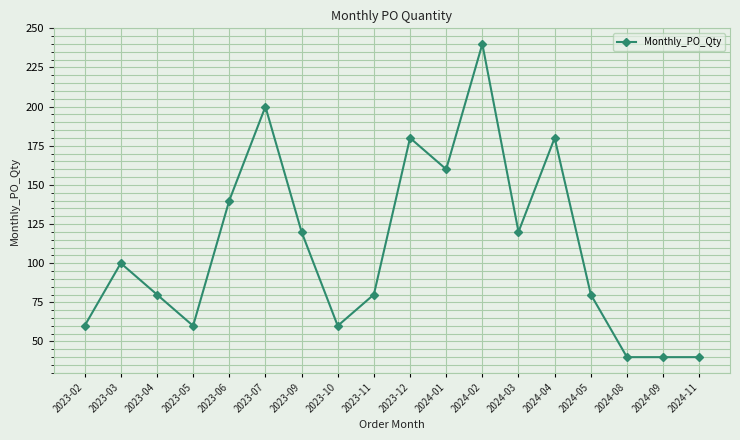

True or false: there are more than 1 points higher than both neighbors.

True